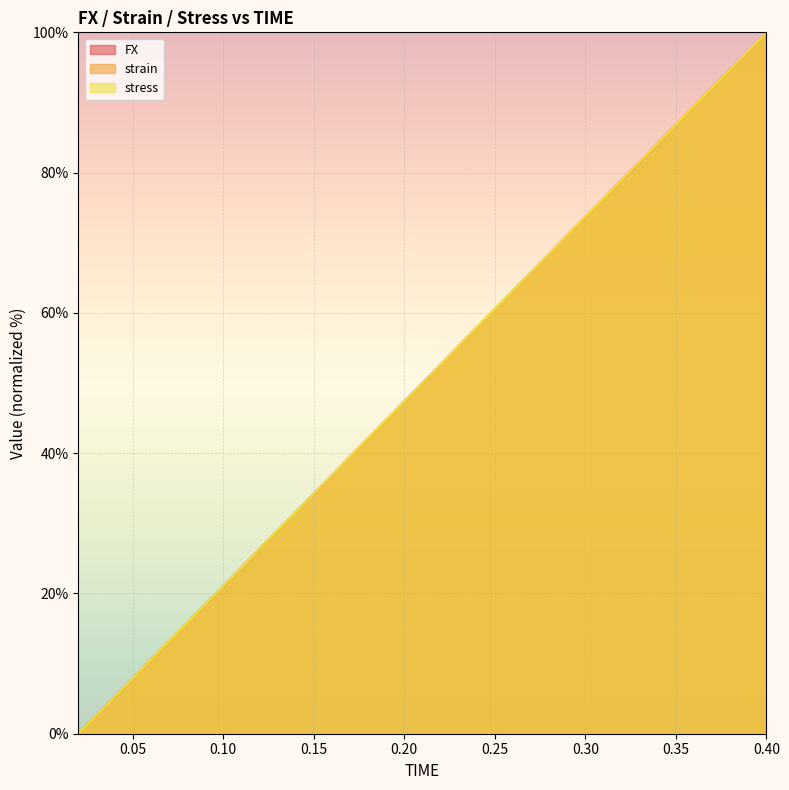

Reading left to right, what are all the values shown in this chart?

FX: 0.02=0.0	0.04=5.3	0.06=10.5	0.08=15.8	0.1=21.1	0.12=26.3	0.14=31.6	0.16=36.8	0.18=42.1	0.2=47.4	0.22=52.6	0.24=57.9	0.26=63.2	0.28=68.4	0.3=73.7	0.32=78.9	0.34=84.2	0.36=89.5	0.38=94.7	0.4=100.0
strain: 0.02=0.0	0.04=5.3	0.06=10.5	0.08=15.8	0.1=21.1	0.12=26.3	0.14=31.6	0.16=36.8	0.18=42.1	0.2=47.4	0.22=52.6	0.24=57.9	0.26=63.2	0.28=68.4	0.3=73.7	0.32=78.9	0.34=84.2	0.36=89.5	0.38=94.7	0.4=100.0
stress: 0.02=0.0	0.04=5.3	0.06=10.5	0.08=15.8	0.1=21.1	0.12=26.3	0.14=31.6	0.16=36.8	0.18=42.1	0.2=47.4	0.22=52.6	0.24=57.9	0.26=63.2	0.28=68.4	0.3=73.7	0.32=78.9	0.34=84.2	0.36=89.5	0.38=94.7	0.4=100.0